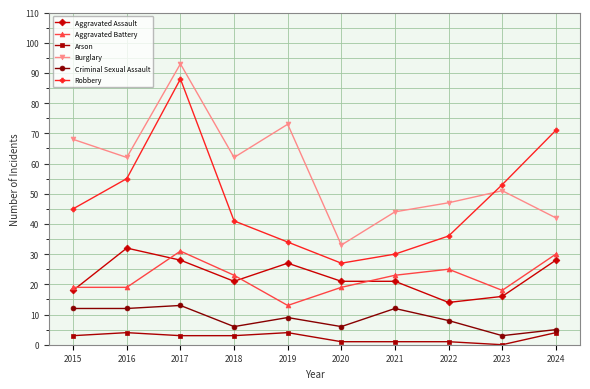

True or false: Arson and Criminal Sexual Assault intersect in this chart.

False